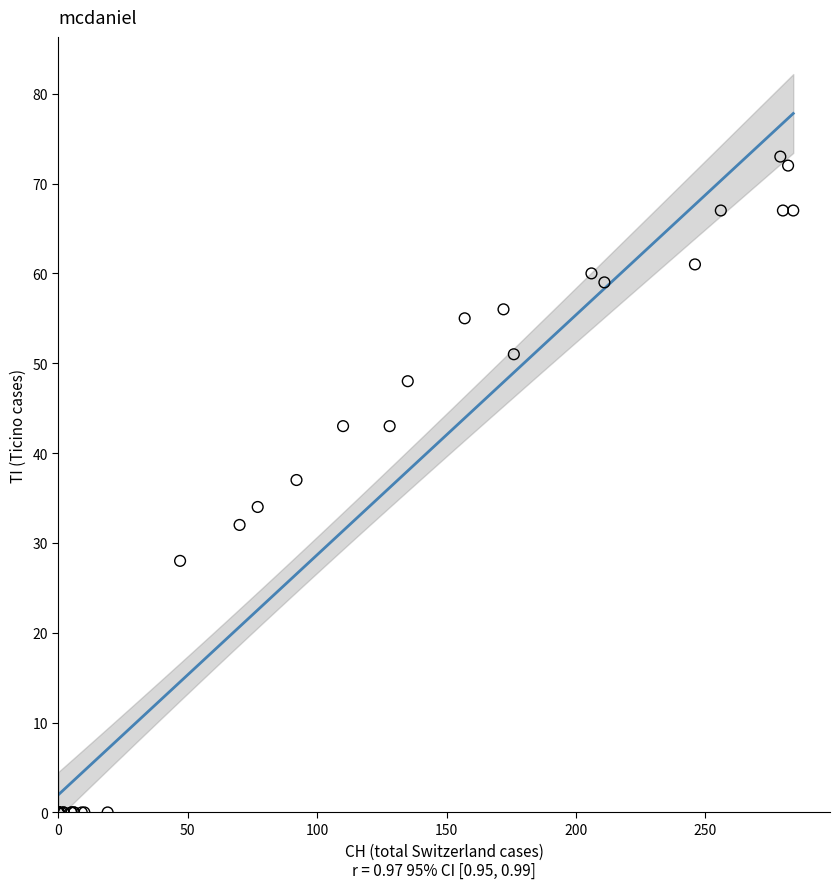

What Y value in the scatter plot is closest to 36?

37